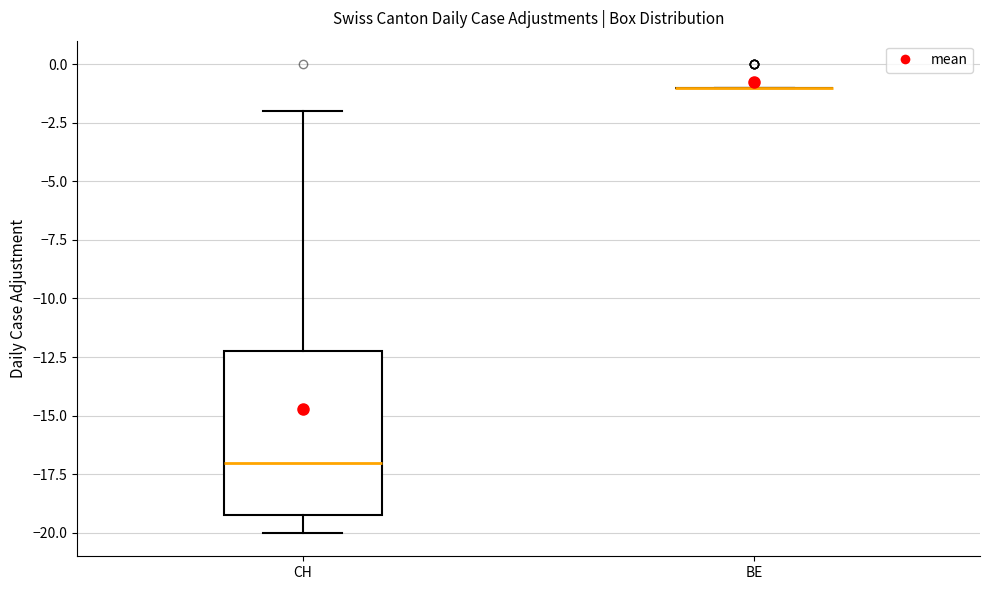

Where is the lower edge of the box for CH on the y-axis? The values are not printed on the chart, so give them approximately, as read against the axis.

-19